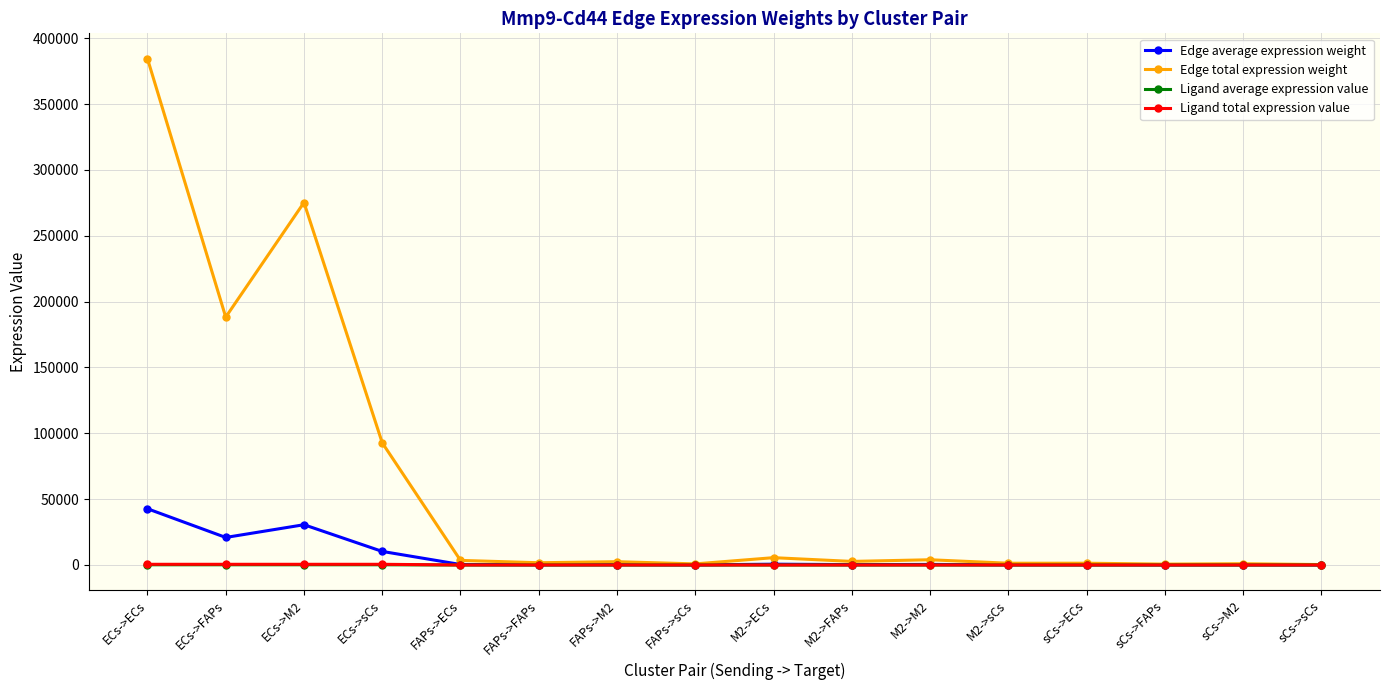

Which series changed the most between ECs->sCs and FAPs->sCs?

Edge total expression weight